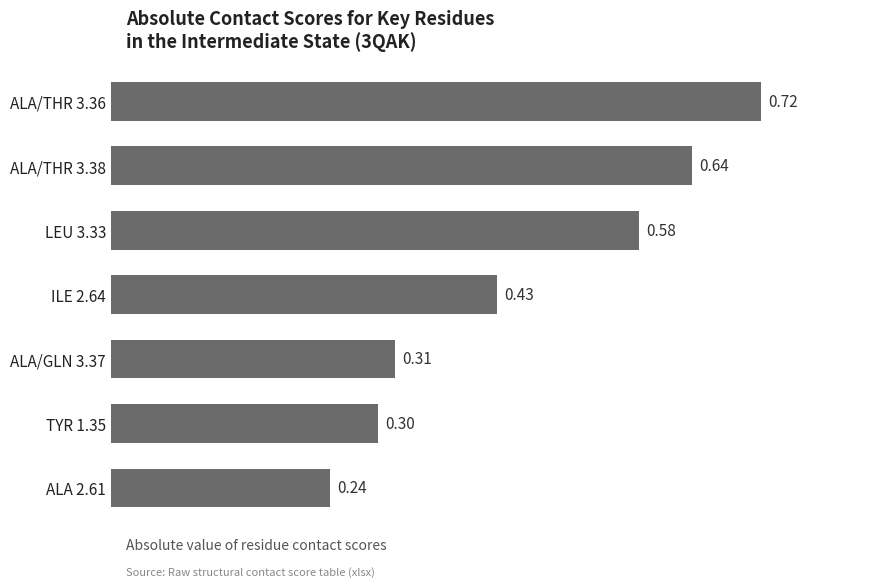

Rank the categories by value from highest to lowest.

ALA/THR 3.36, ALA/THR 3.38, LEU 3.33, ILE 2.64, ALA/GLN 3.37, TYR 1.35, ALA 2.61